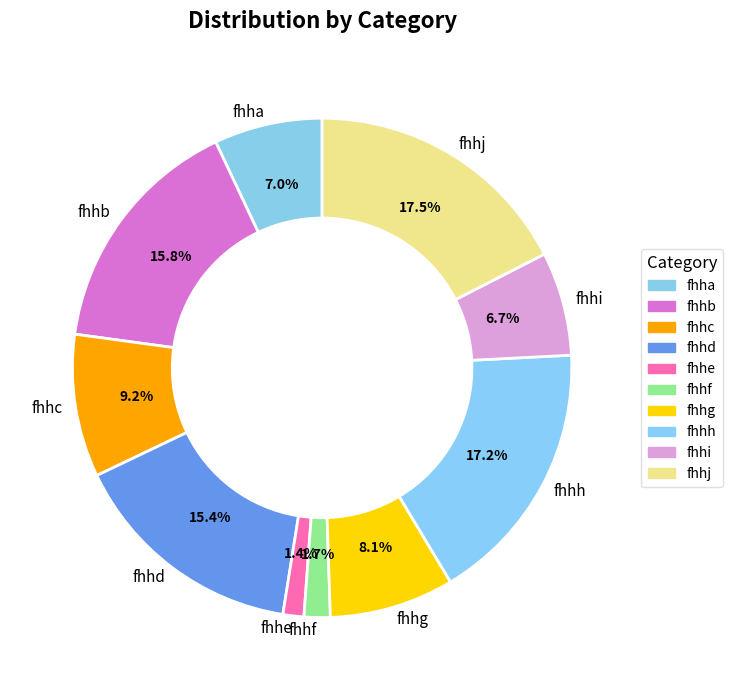

Approximately how many times larger is the value at fhhj compared to fhha?

2.5